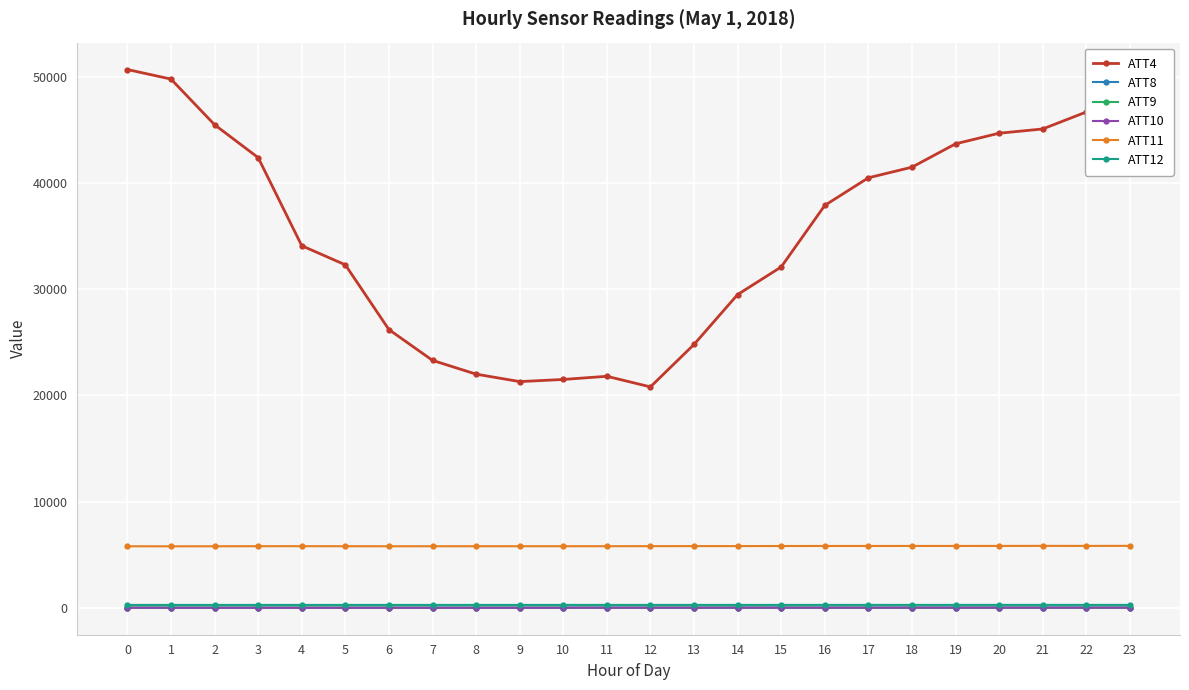

True or false: ATT11 has more than 2 points higher than both neighbors.

True